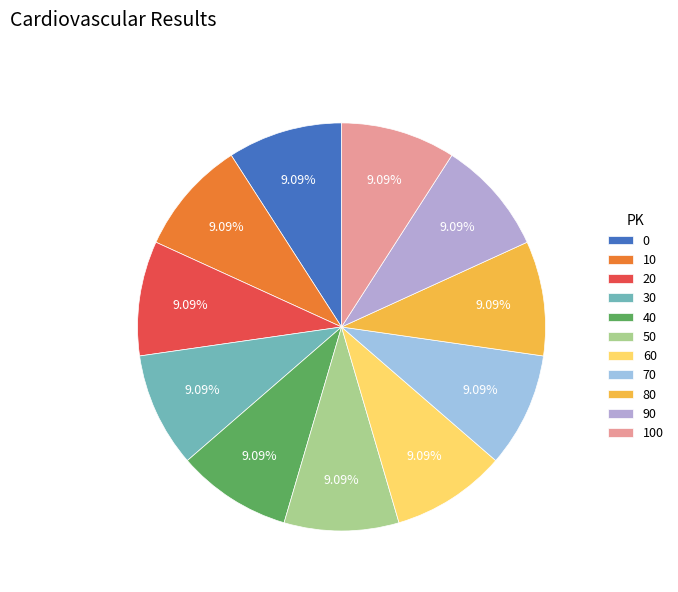

To the nearest percent, what portion does 70 represent?

9%